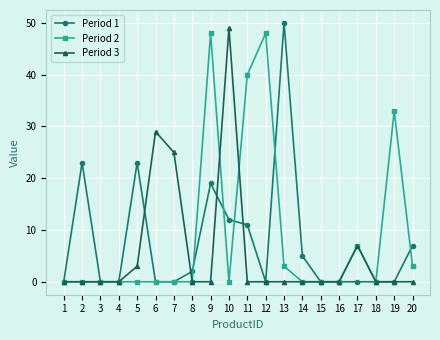

Rank the series at 9 from lowest to highest value.

Period 3, Period 1, Period 2